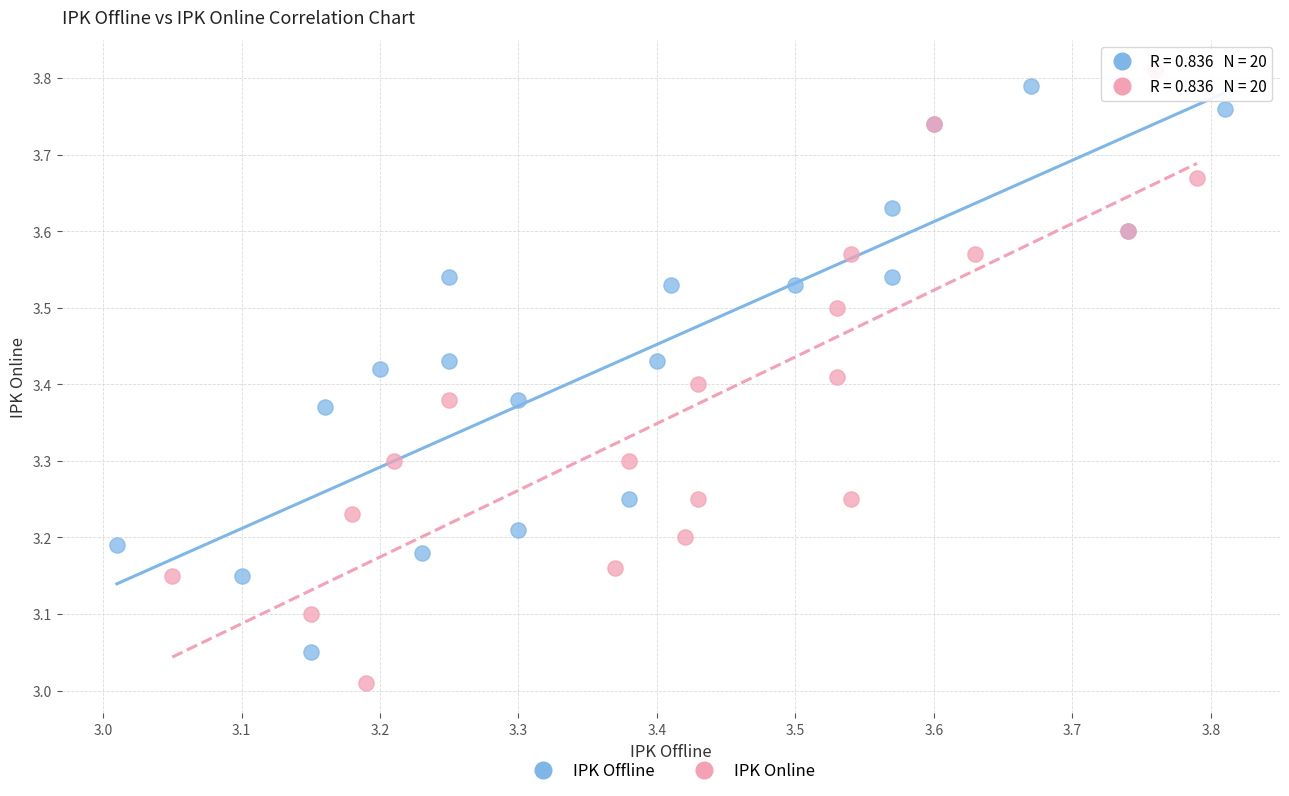

Which series reaches the minimum Y coordinate?

IPK Online